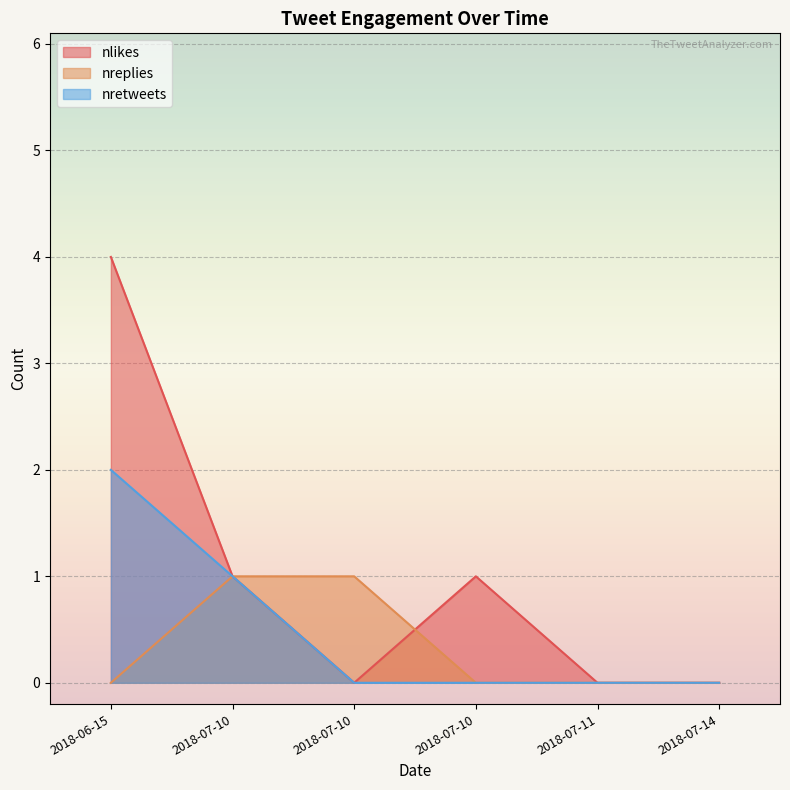

Rank the series by their average value, from highest to lowest.

nlikes, nretweets, nreplies